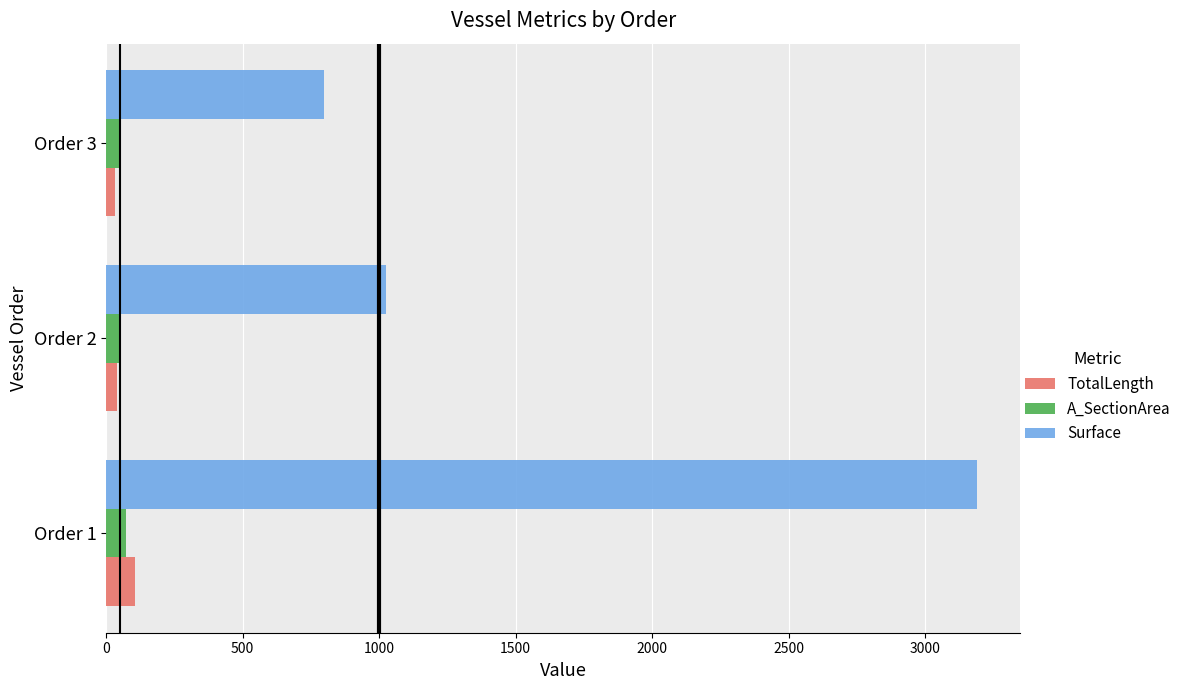

Which series has the widest spread of values?

Surface